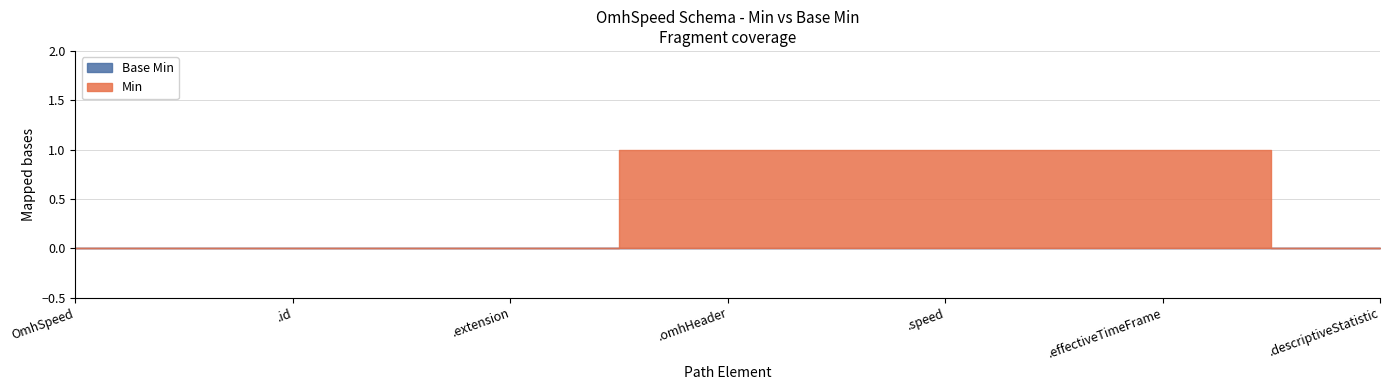

How many data points does each series have?

7